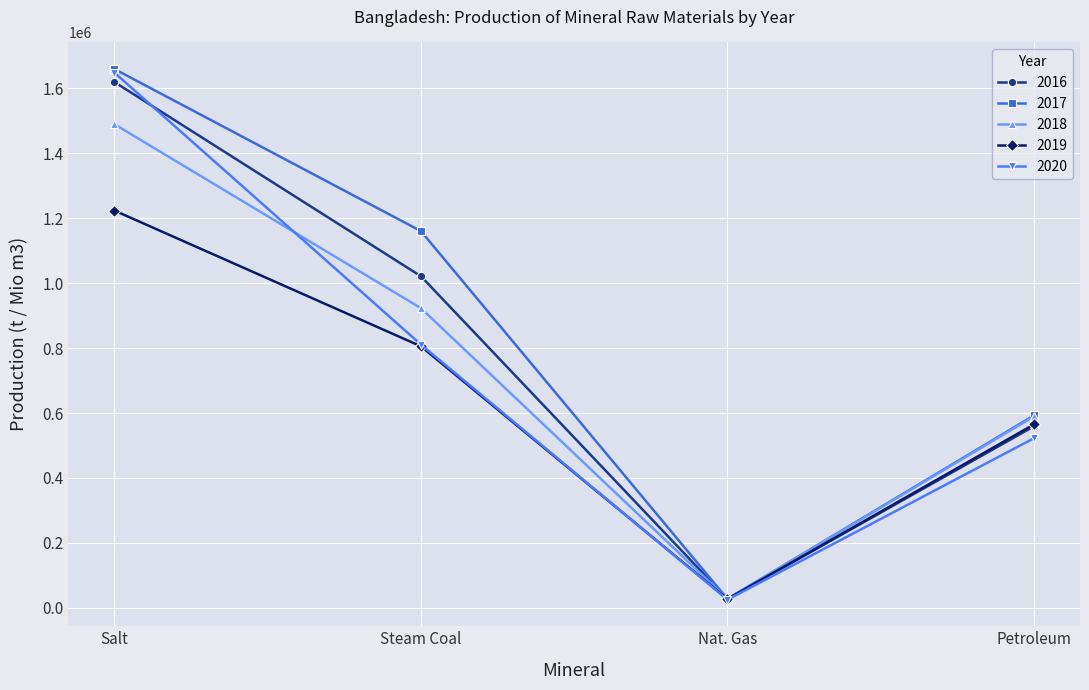

At which label does 2018 reach its peak?

Salt